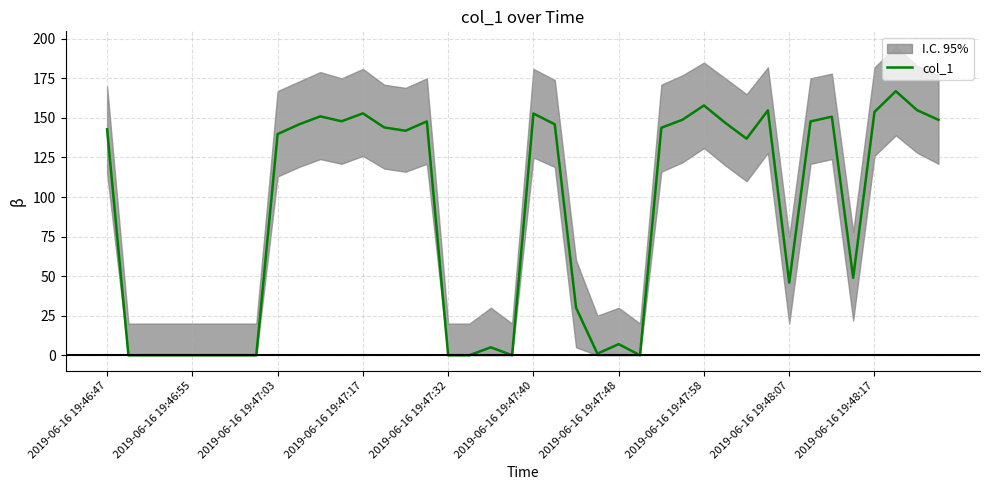

How many categories are shown in the chart?

40